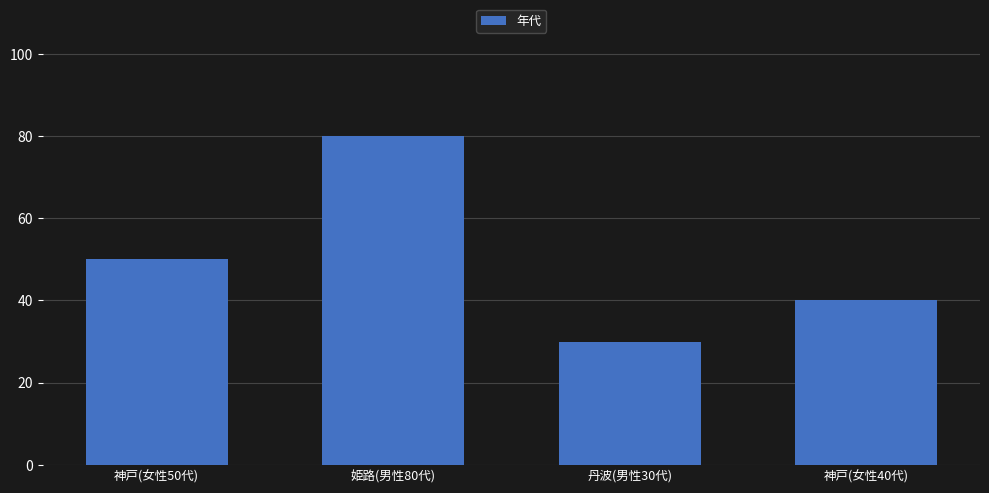

Reading left to right, list all the values displayed in this chart.

神戸(女性50代)=50	姫路(男性80代)=80	丹波(男性30代)=30	神戸(女性40代)=40